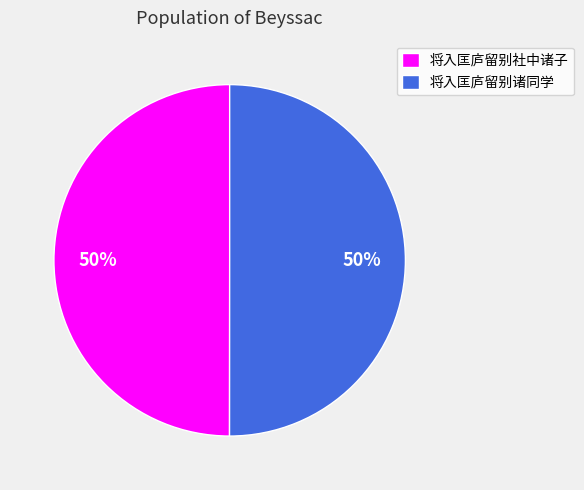

To the nearest percent, what portion does 将入匡庐留别社中诸子 represent?

50%